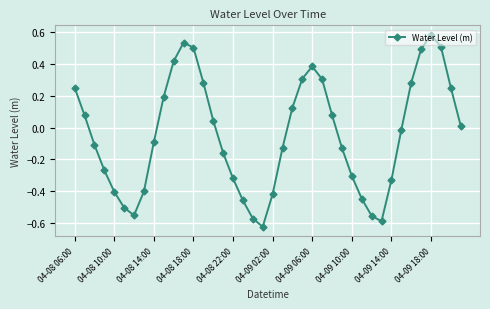

True or false: there are more than 2 points higher than both neighbors.

True